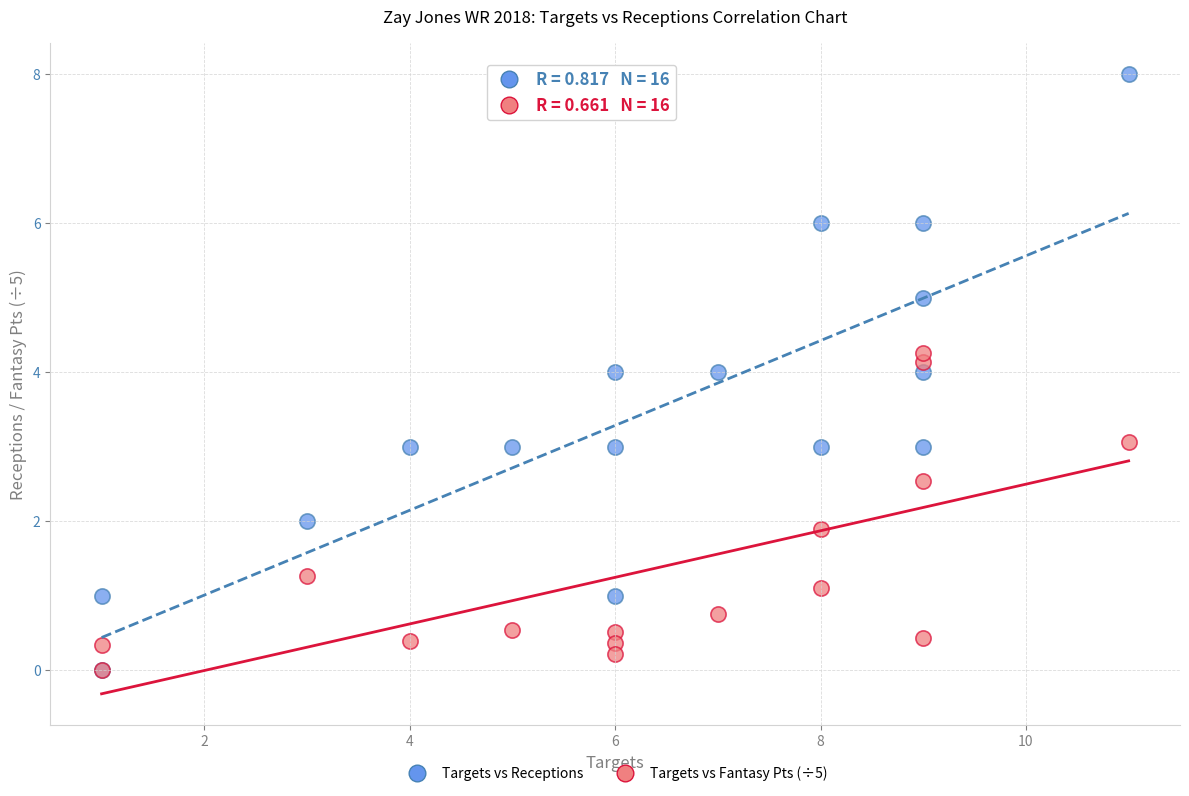

What are all the series names shown in the legend?

Targets vs Receptions, Targets vs Fantasy Pts (÷5)